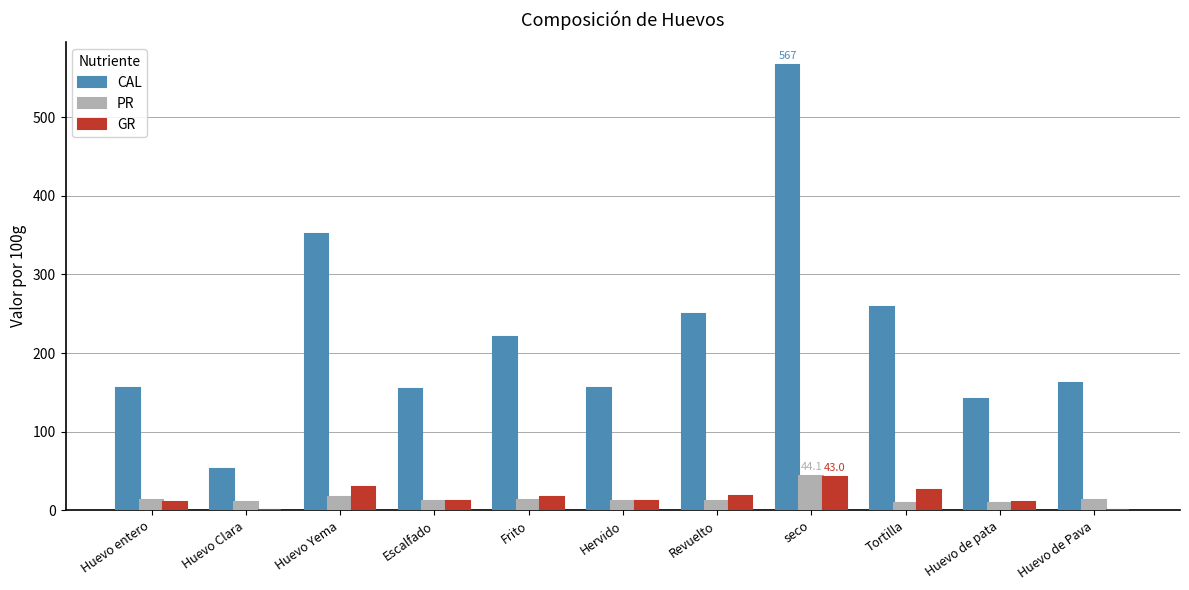

What is the sum of all PR values?

165.5